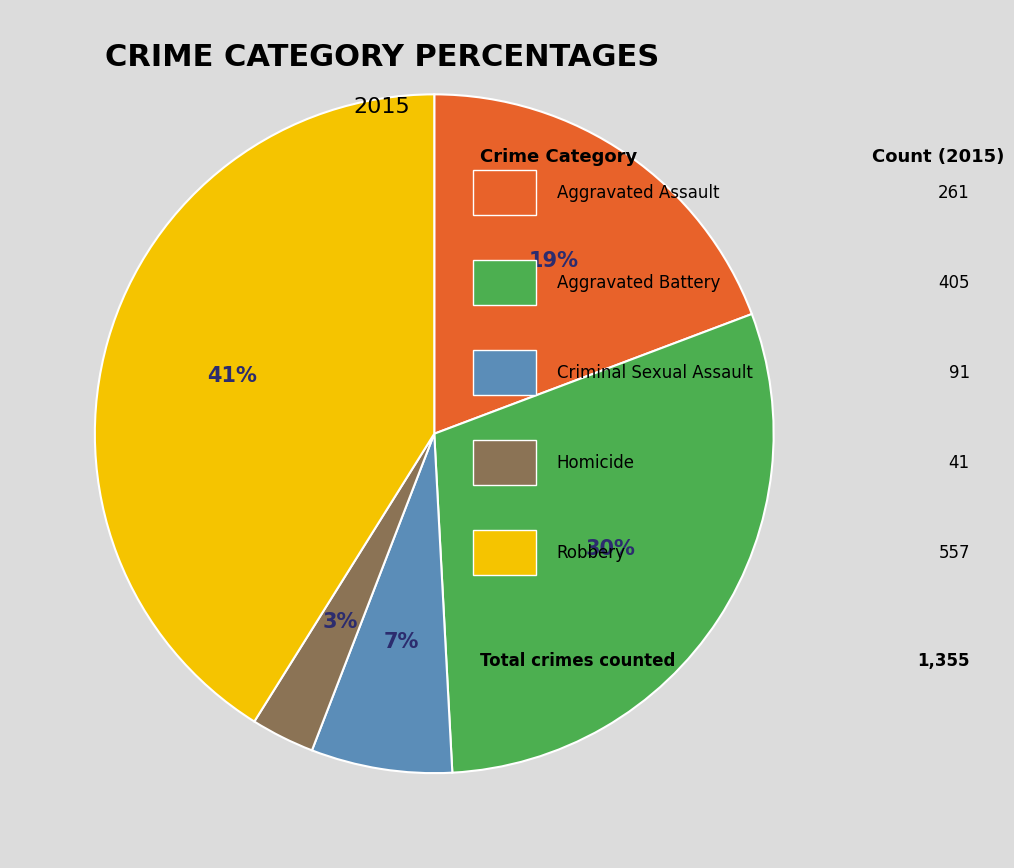

How many segments does this pie chart have?

5